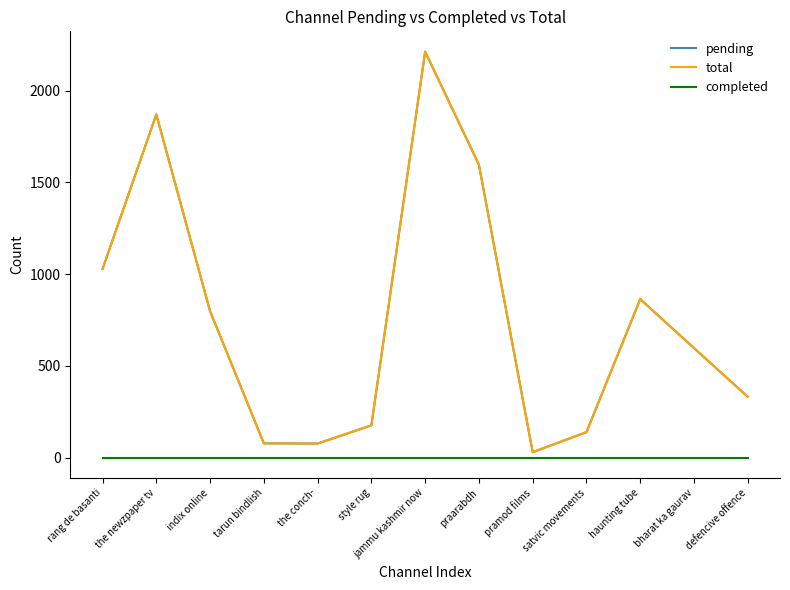

At rang de basanti, list the series in order from largest to smallest.

pending, total, completed